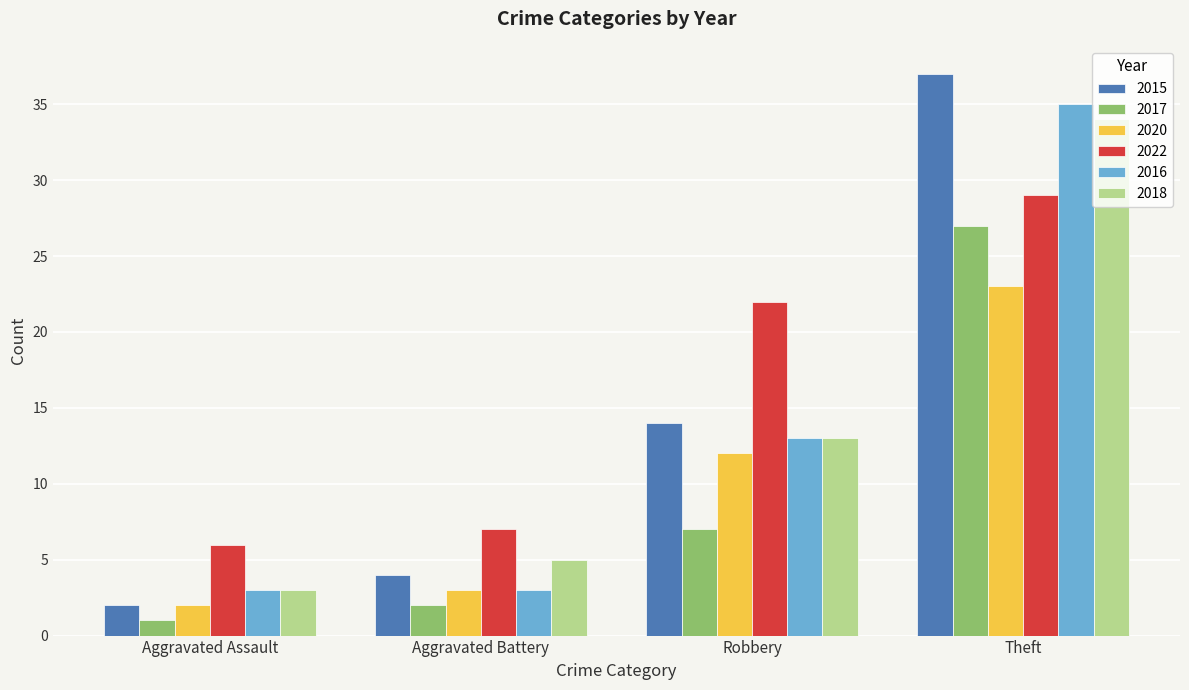

What value does the 2017 series have at Robbery, to the nearest 10?

10